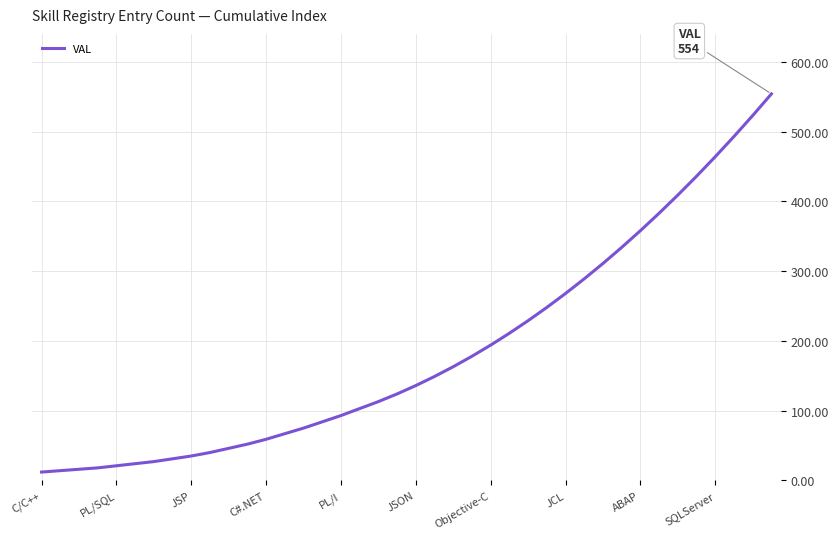

What is the greatest value displayed?

554